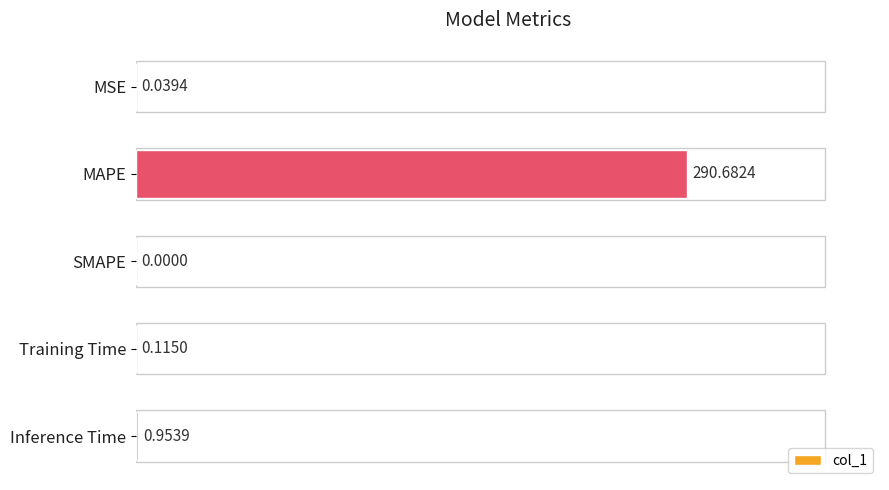

Are the bars horizontal?

Yes